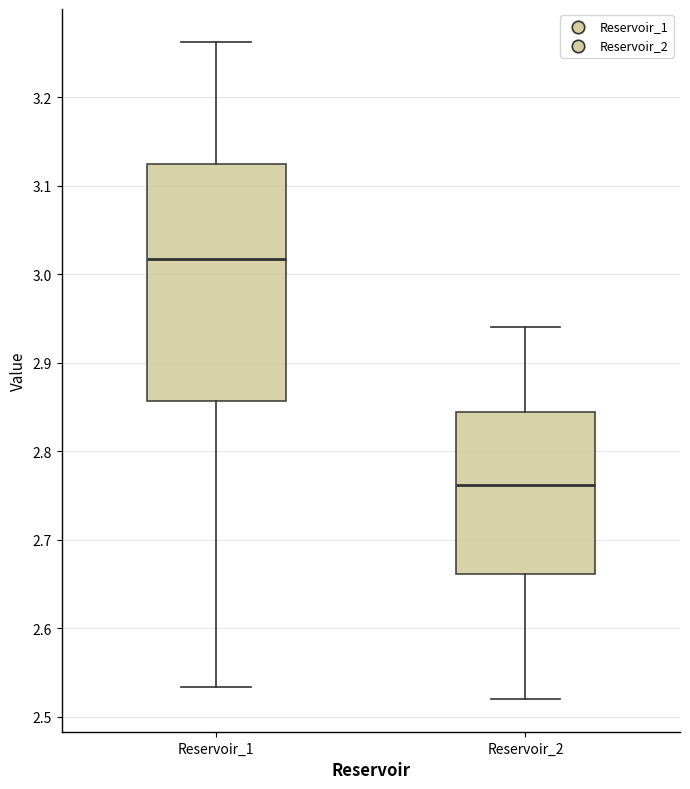

Where is the lower edge of the box for Reservoir_1 on the y-axis? The values are not printed on the chart, so give them approximately, as read against the axis.

2.86